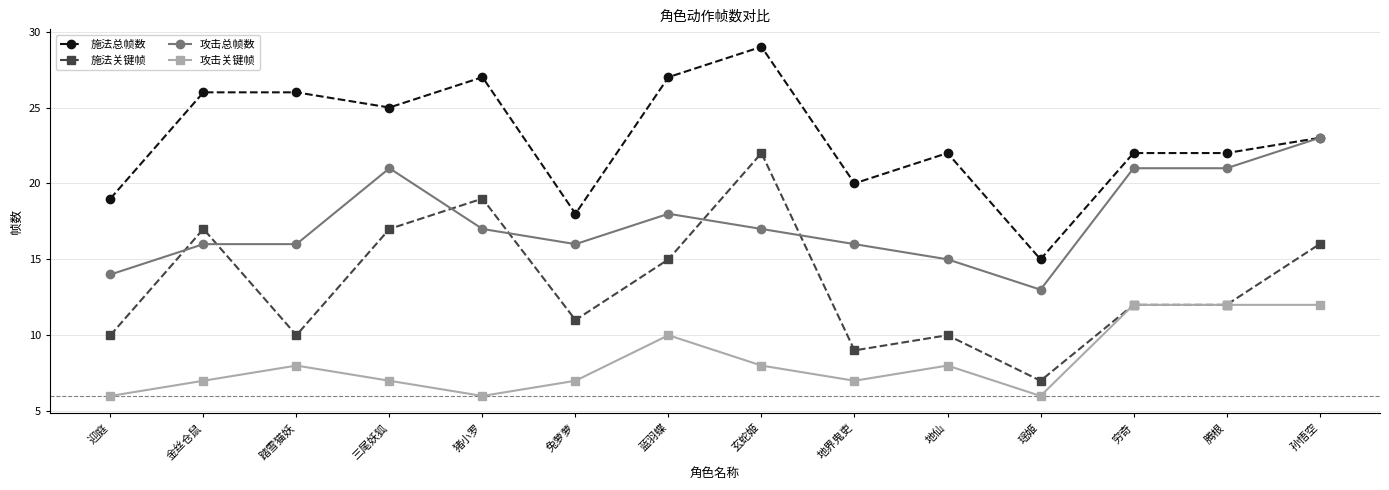

Which series has the largest total across all categories?

施法总帧数